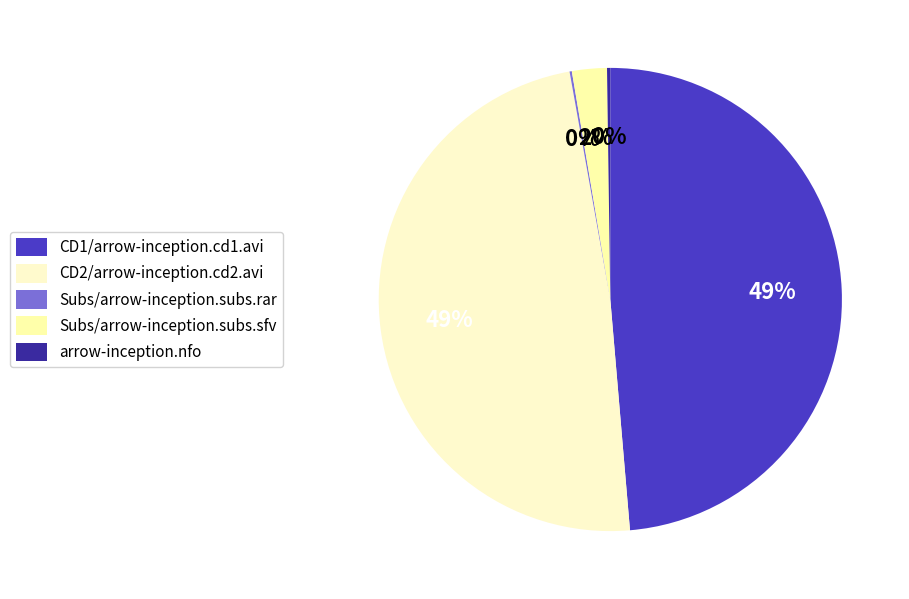

How many segments does this pie chart have?

5